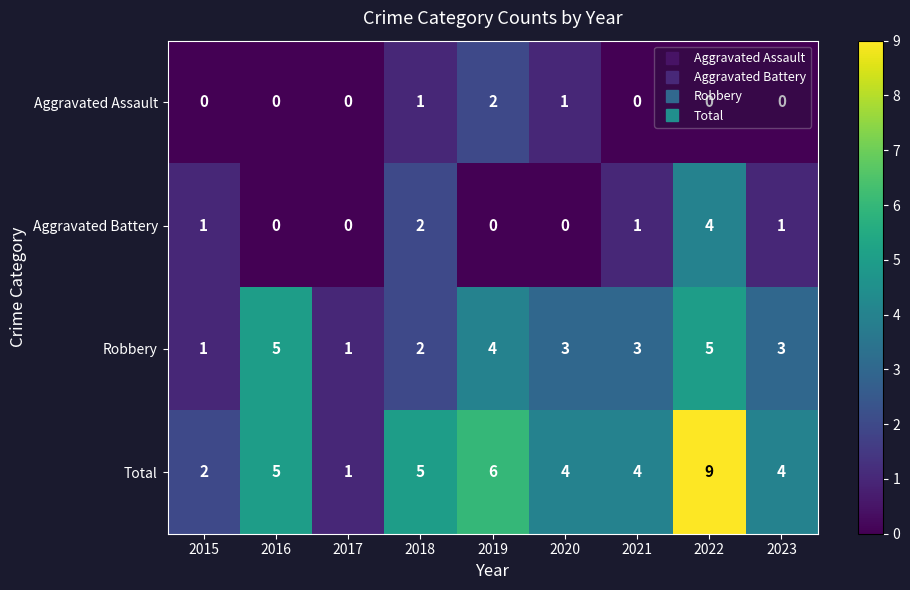

The value of Aggravated Assault at 2020 is 0. True or false?

False